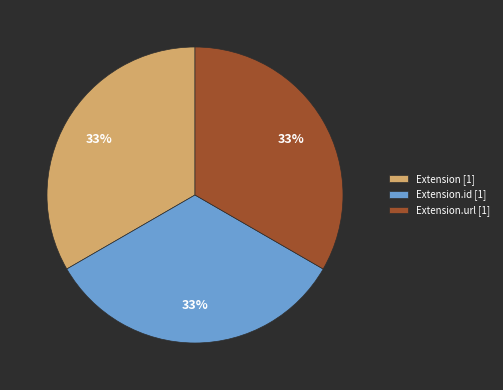

What percentage is the Extension.url [1] slice, to the nearest percent?

33%